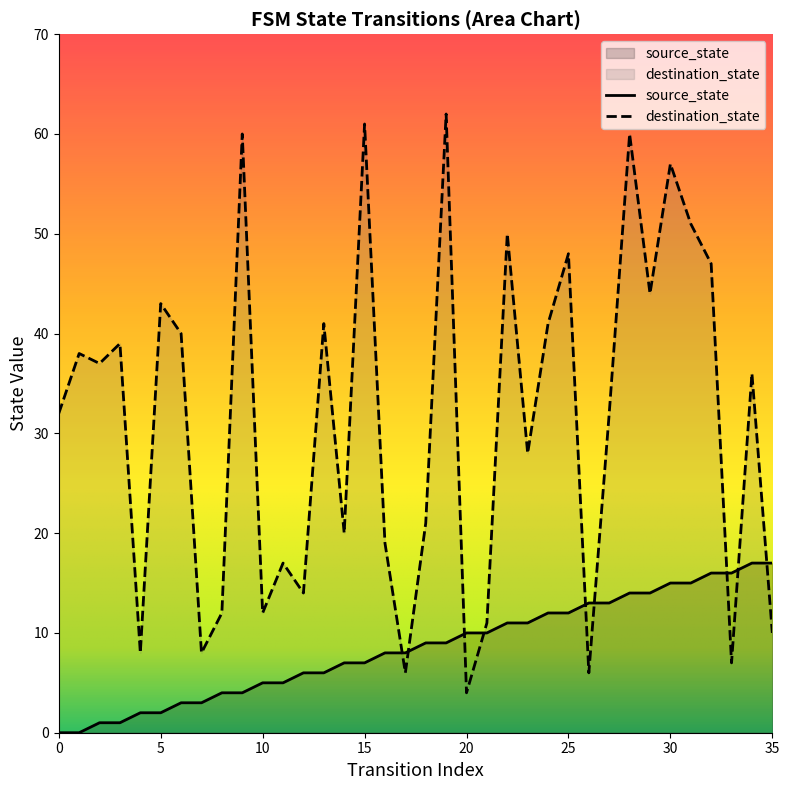

At which label does destination_state reach its minimum?

20